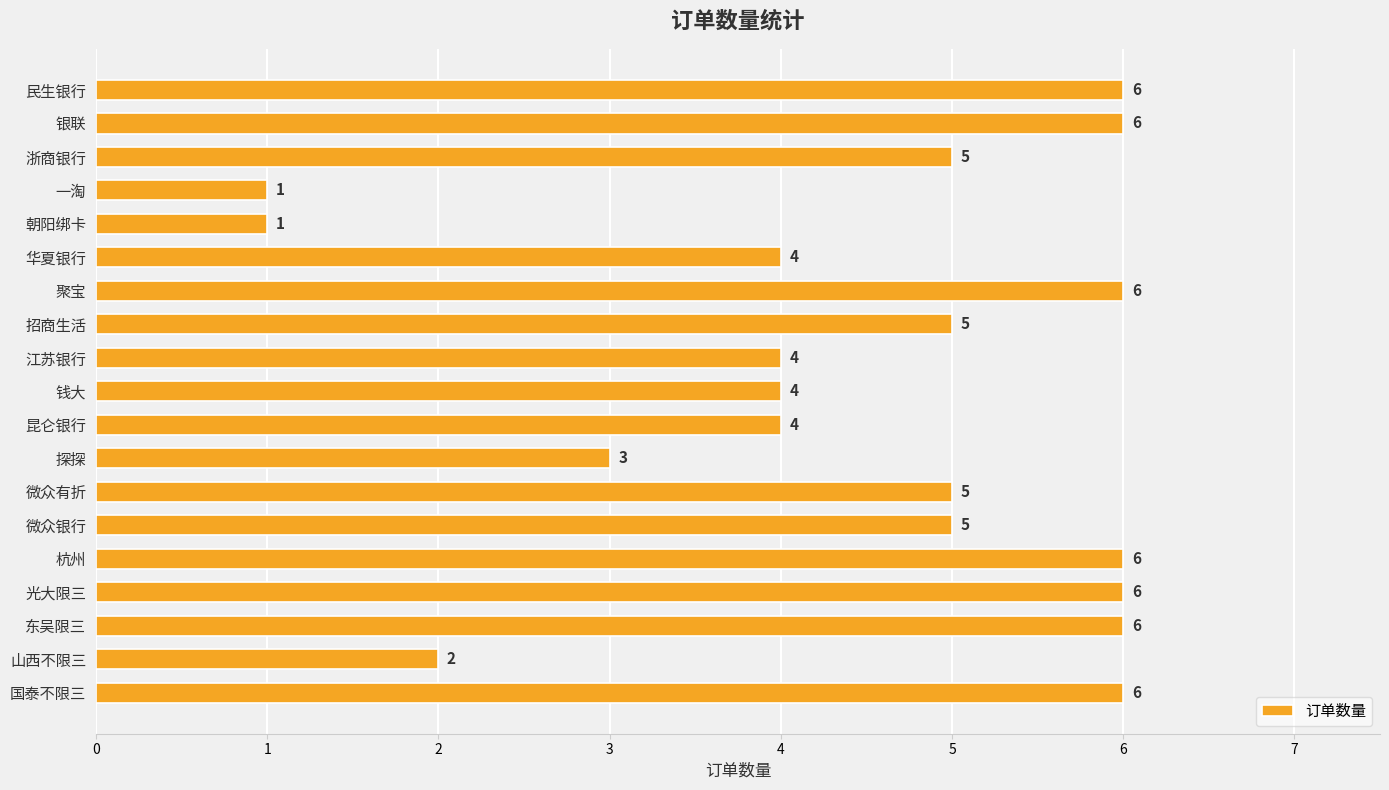

Does the chart contain any negative values?

No